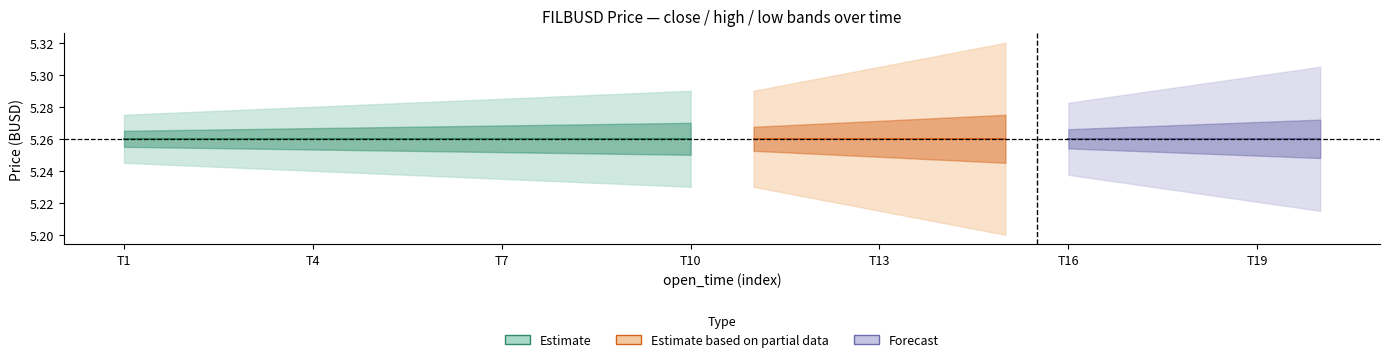

Reading left to right, list all the values displayed in this chart.

open: 0=5.3	1=5.3	2=5.3	3=5.3	4=5.3	5=5.3	6=5.3	7=5.3	8=5.3	9=5.3	10=5.3	11=5.3	12=5.3	13=5.3	14=5.3	15=5.3	16=5.3	17=5.3	18=5.3	19=5.3
high: 0=5.3	1=5.3	2=5.3	3=5.3	4=5.3	5=5.3	6=5.3	7=5.3	8=5.3	9=5.3	10=5.3	11=5.3	12=5.3	13=5.3	14=5.3	15=5.3	16=5.3	17=5.3	18=5.3	19=5.3
low: 0=5.3	1=5.3	2=5.3	3=5.3	4=5.3	5=5.3	6=5.3	7=5.3	8=5.3	9=5.3	10=5.3	11=5.3	12=5.3	13=5.3	14=5.3	15=5.3	16=5.3	17=5.3	18=5.3	19=5.3
close: 0=5.3	1=5.3	2=5.3	3=5.3	4=5.3	5=5.3	6=5.3	7=5.3	8=5.3	9=5.3	10=5.3	11=5.3	12=5.3	13=5.3	14=5.3	15=5.3	16=5.3	17=5.3	18=5.3	19=5.3
volume: 0=0.0	1=0.0	2=0.0	3=0.0	4=0.0	5=0.0	6=0.0	7=0.0	8=0.0	9=0.0	10=0.0	11=0.0	12=0.0	13=0.0	14=0.0	15=0.0	16=0.0	17=0.0	18=0.0	19=0.0